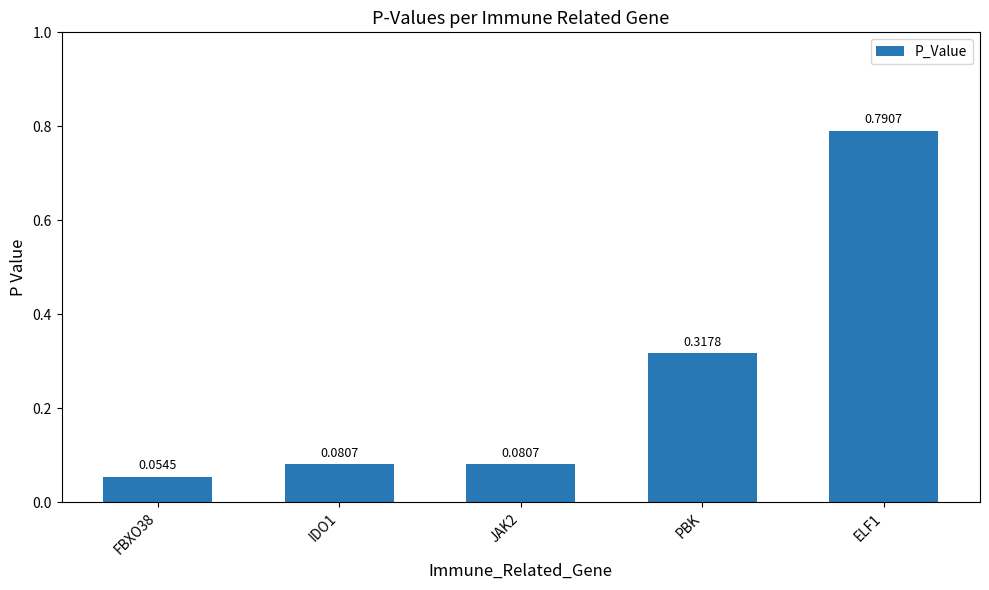

What is the sum of the values at JAK2 and PBK?

0.4